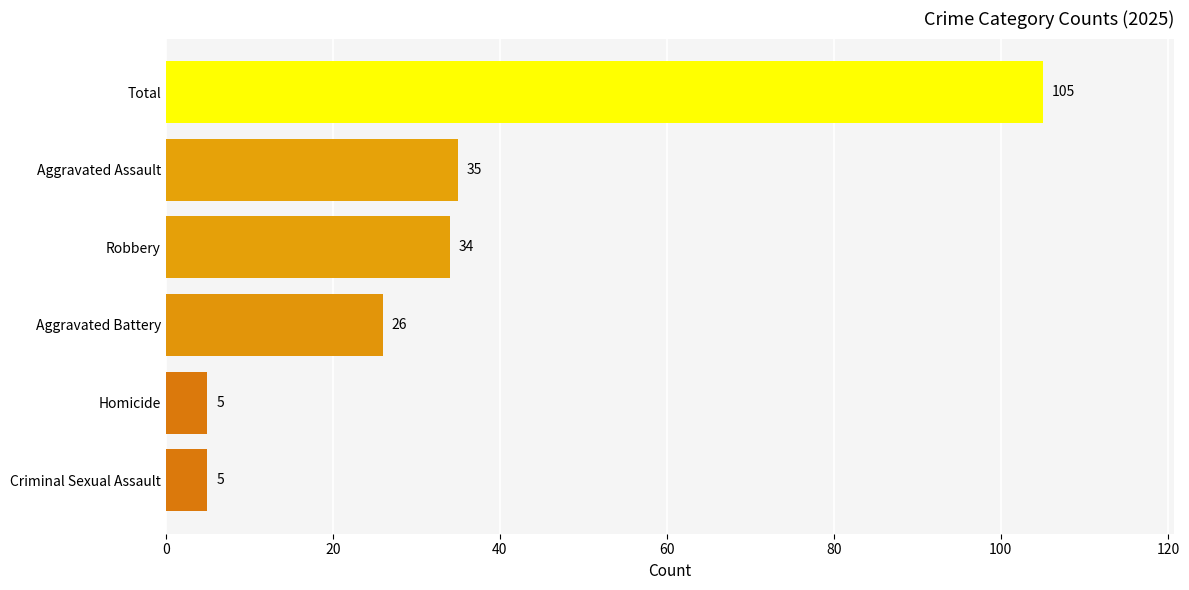

Between Criminal Sexual Assault and Robbery, which is larger?

Robbery